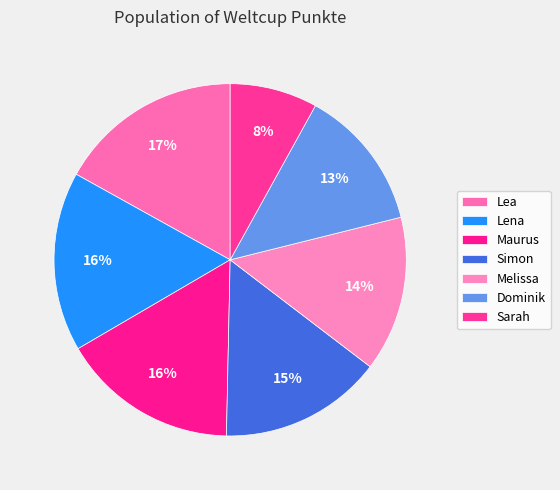

Combined, do Maurus and Lea account for over 50%?

No